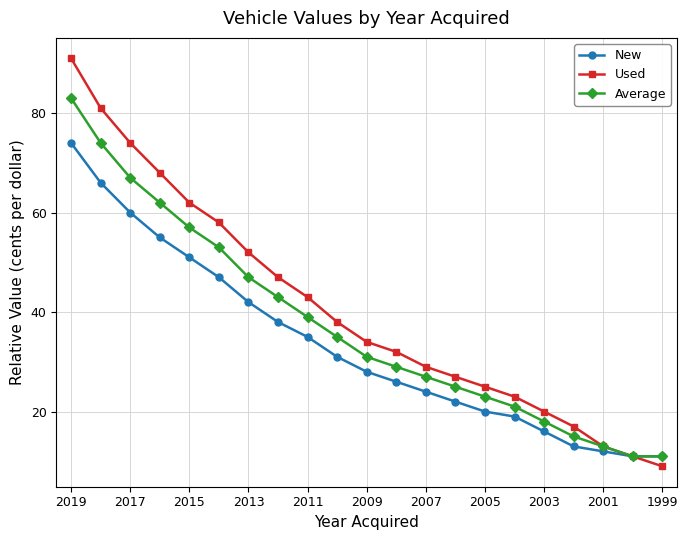

True or false: Used and Average intersect in this chart.

False